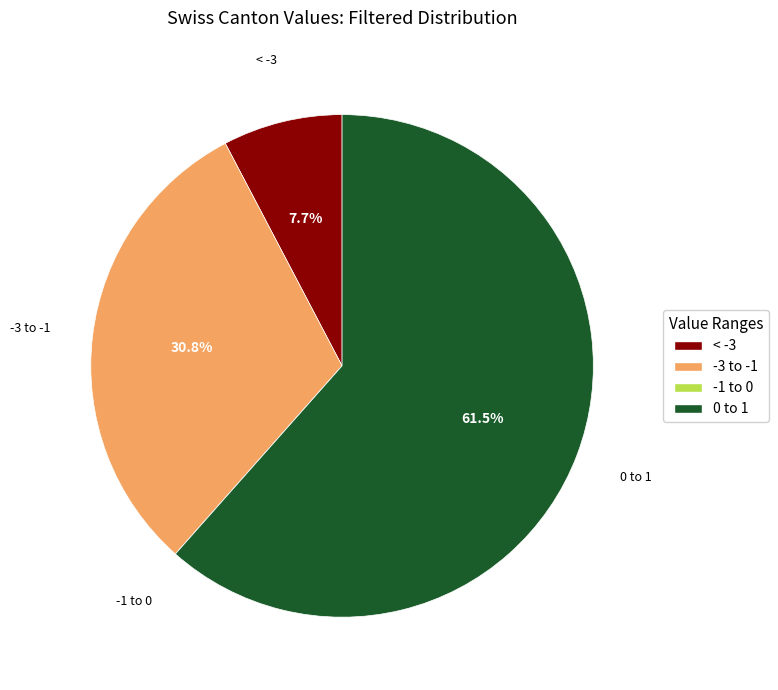

Which slice is the largest?

0 to 1